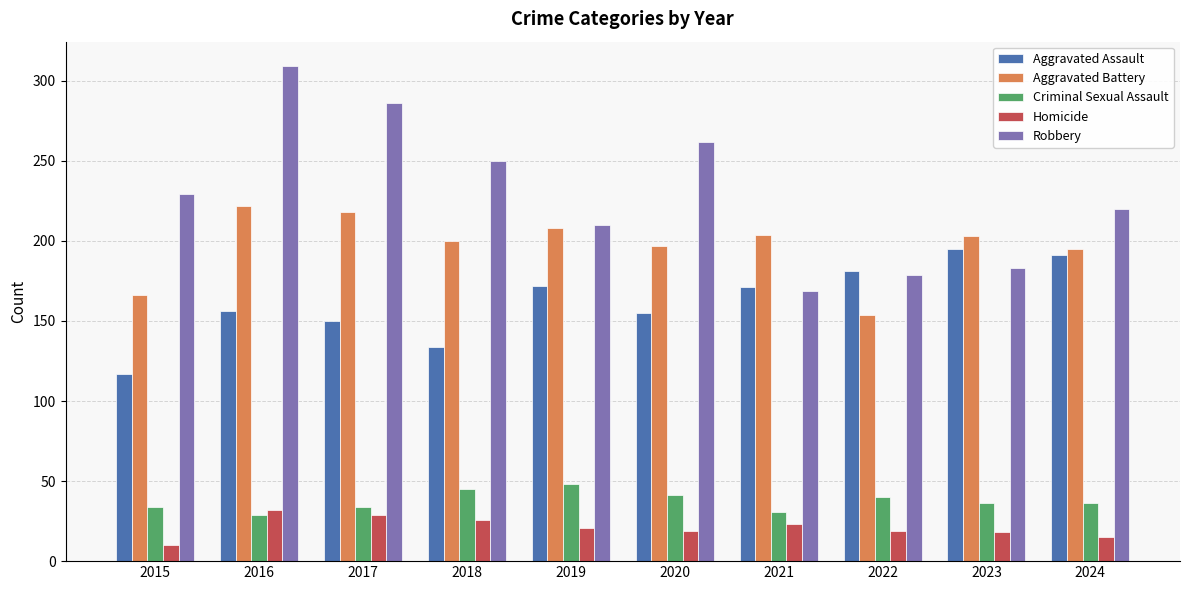

What is the approximate value of Robbery at 2017?

286